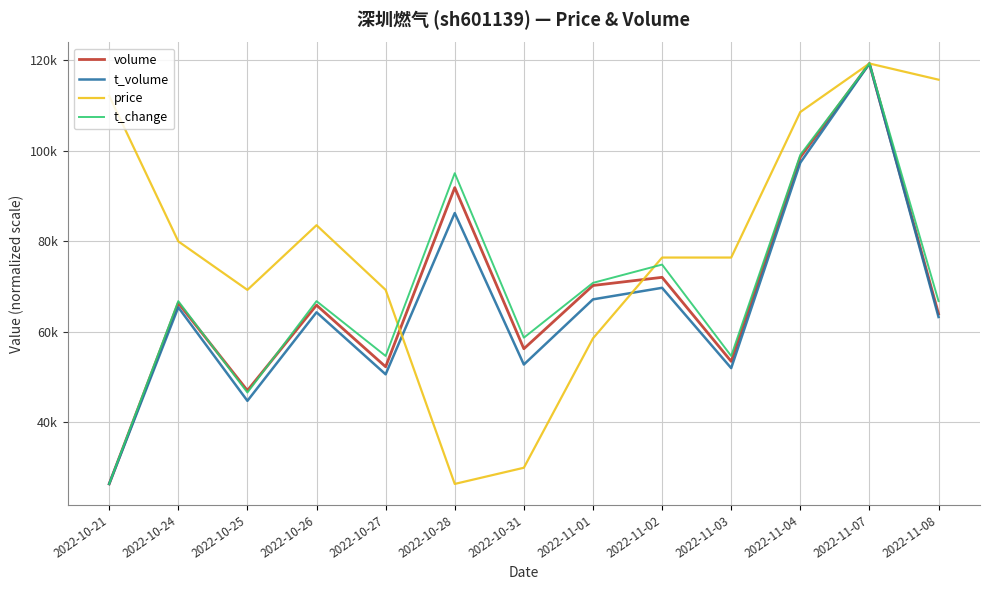

What is the total value across all series at 2022-11-04?

403437.4